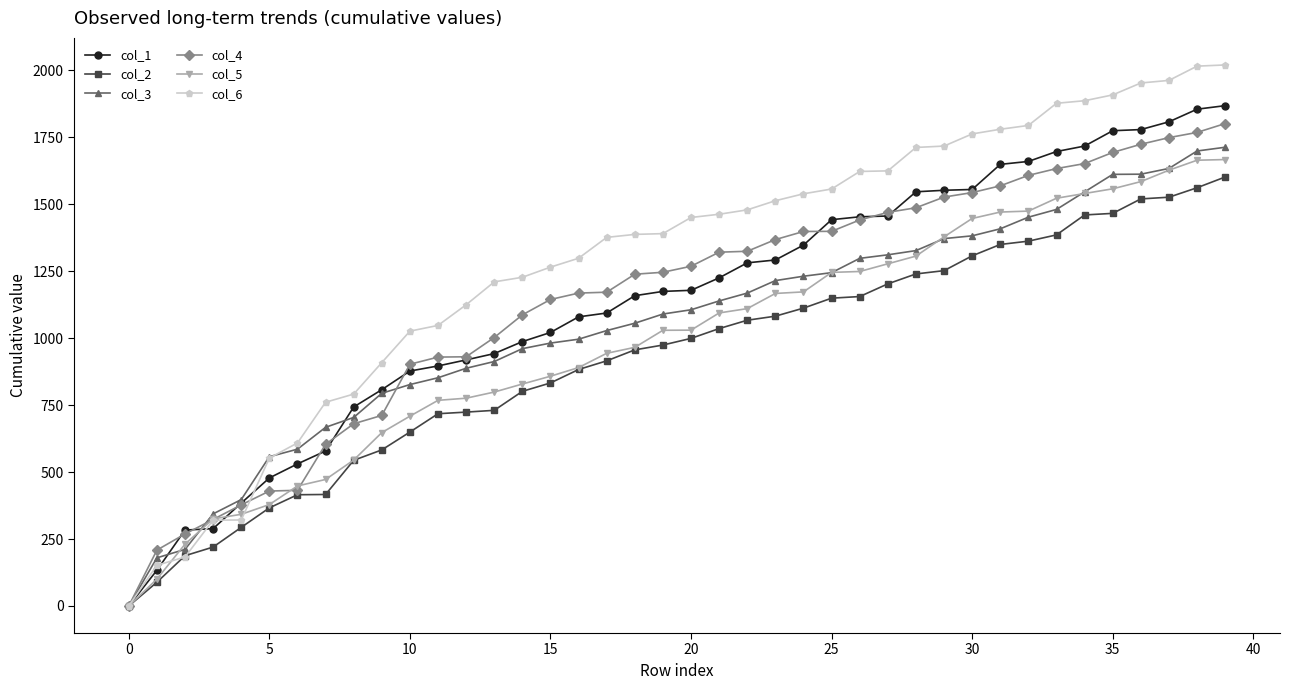

What is the value of the col_4 point at the 22nd from the left?

1321.1